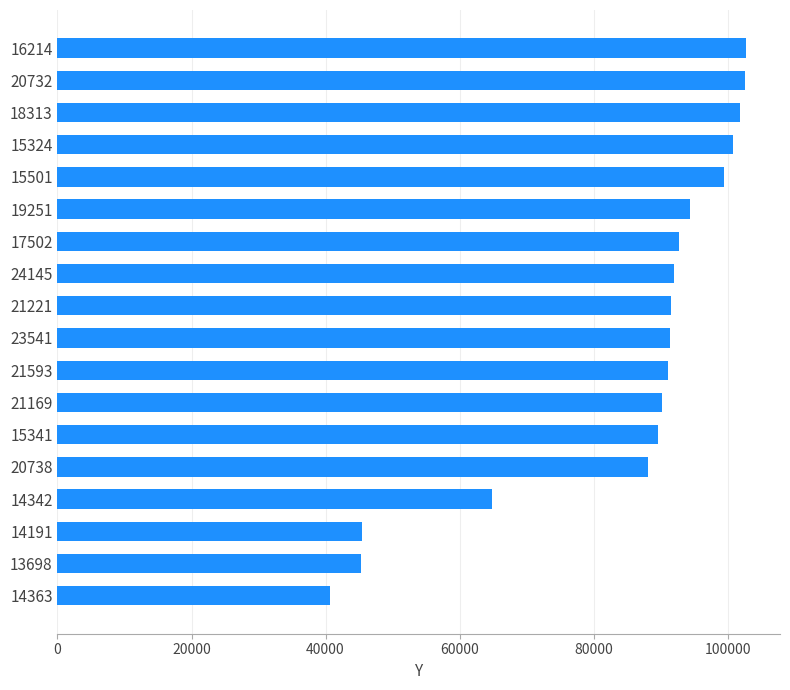

The value at 23541 is 41357. True or false?

False